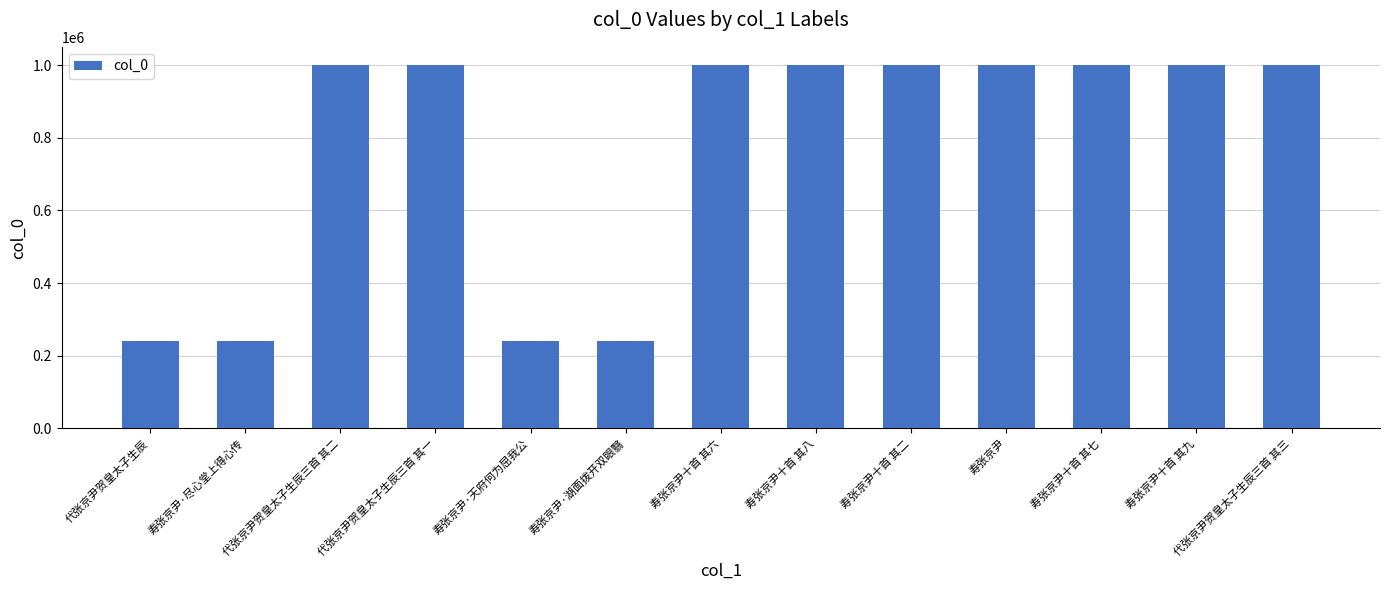

What is the maximum value shown in the chart?

1000488